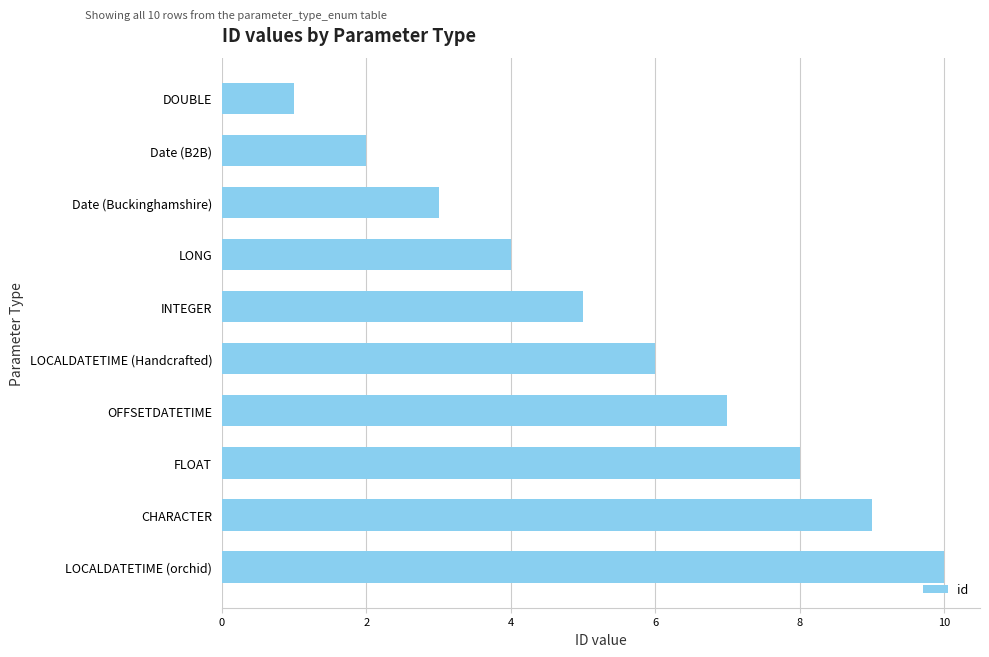

The chart shows a value of 7 at OFFSETDATETIME. True or false?

True